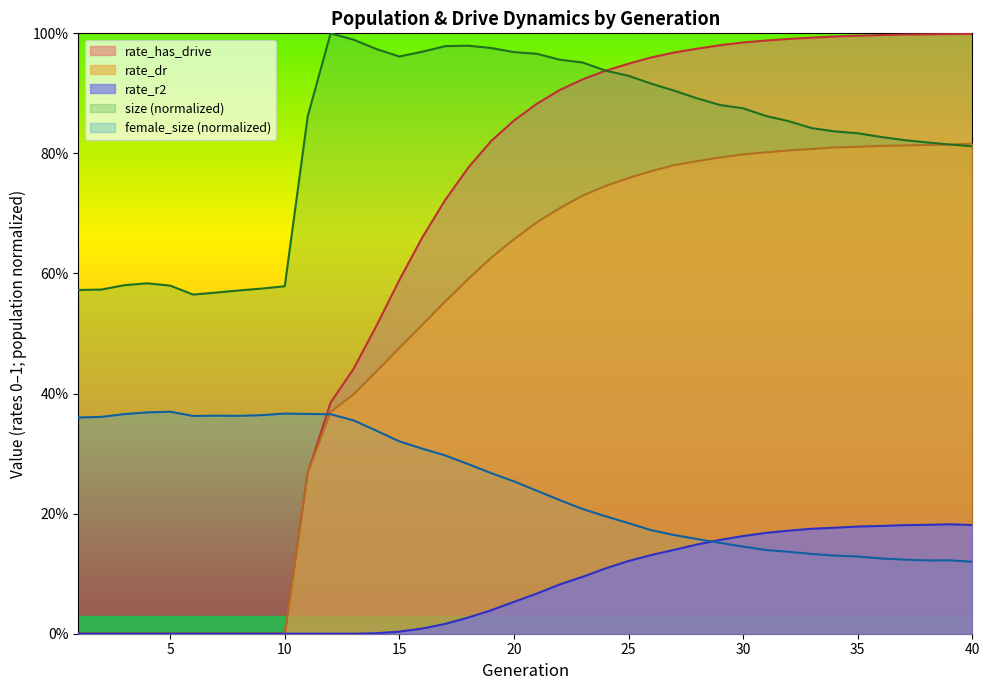

Does the chart display data point markers on the line(s)?

No